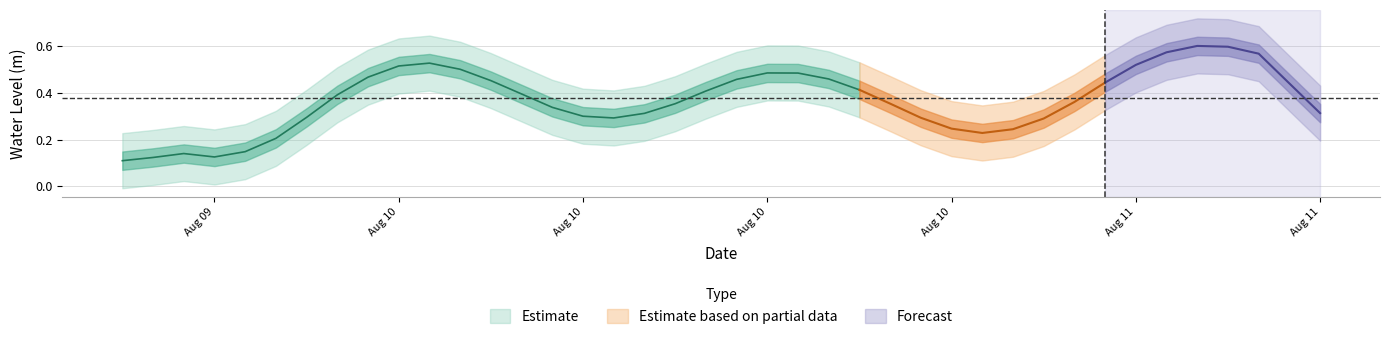

What is the average value?

0.4